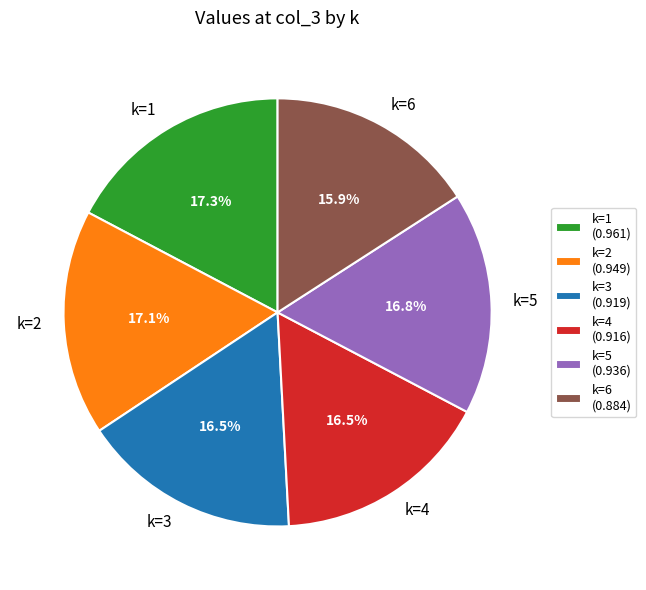

How many slices are in this pie chart?

6